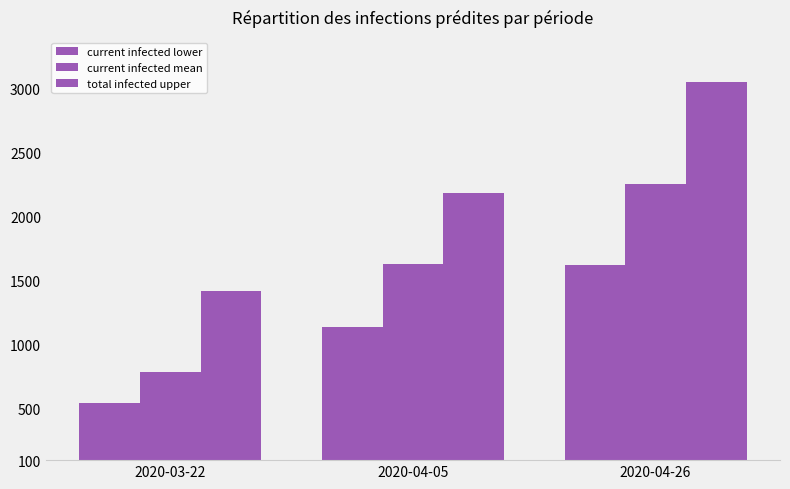

Which series has the largest total across all categories?

total infected upper